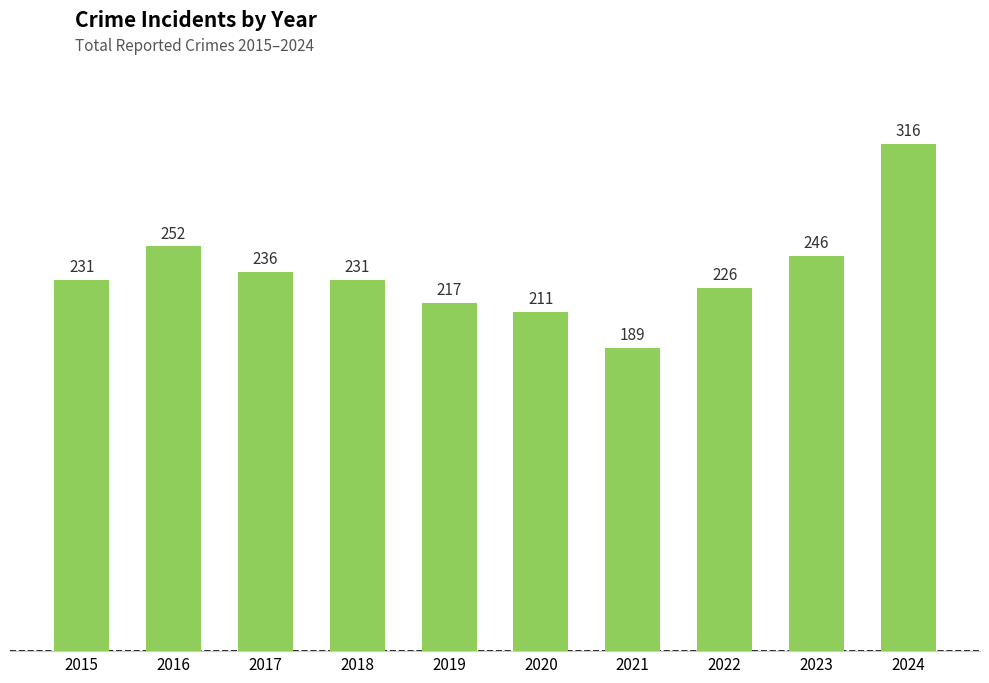

Between 2015 and 2024, which is larger?

2024